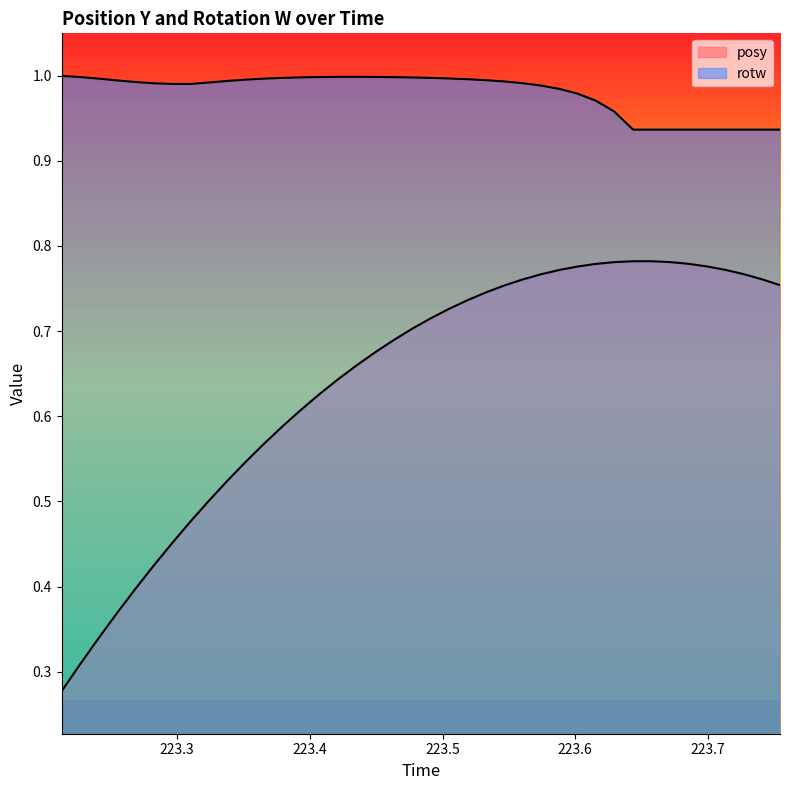

True or false: rotw and posy intersect in this chart.

False